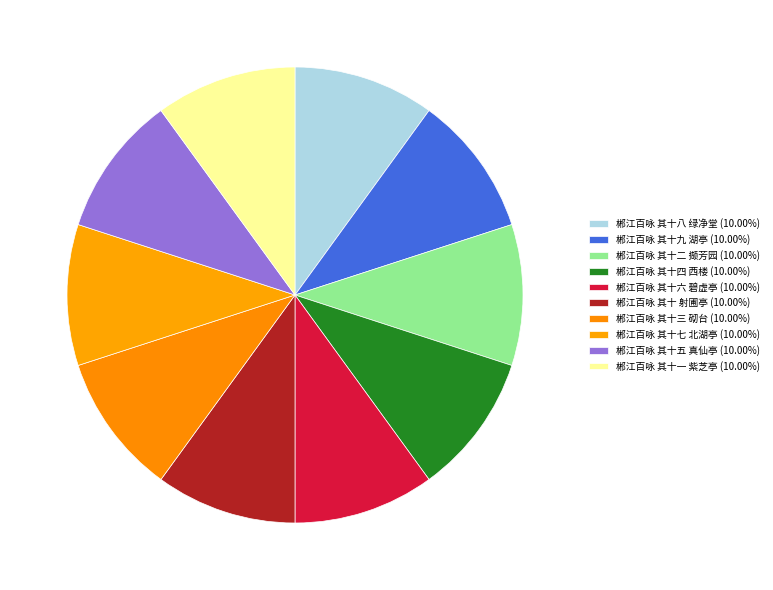

How many slices are in this pie chart?

10